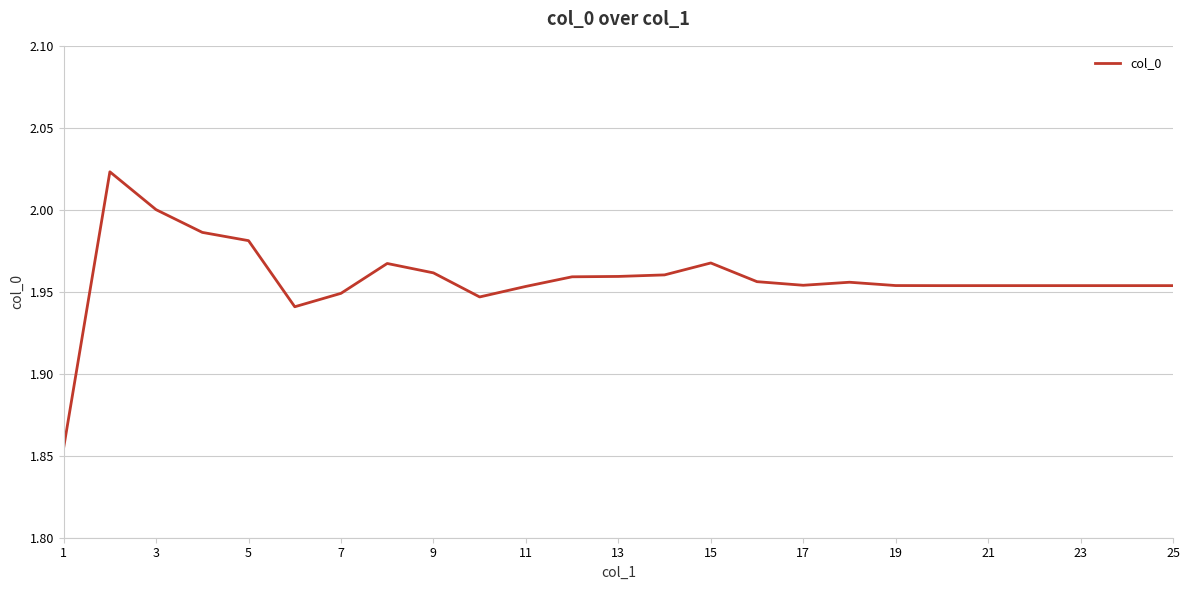

True or false: the data shows 2.8 at 17.

False